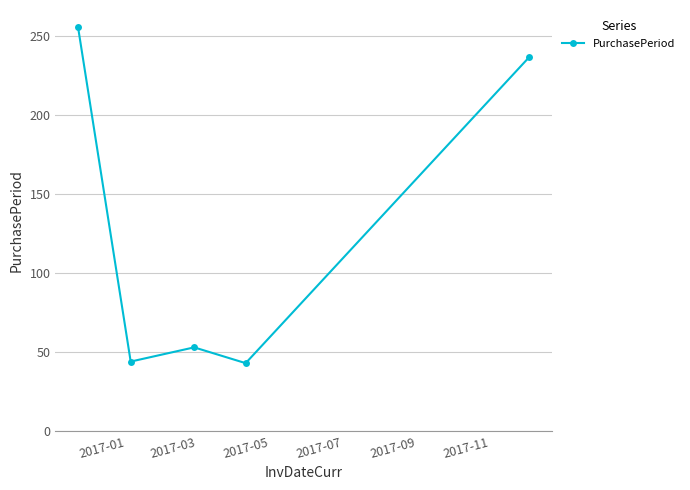

What is the maximum value shown in the chart?

256